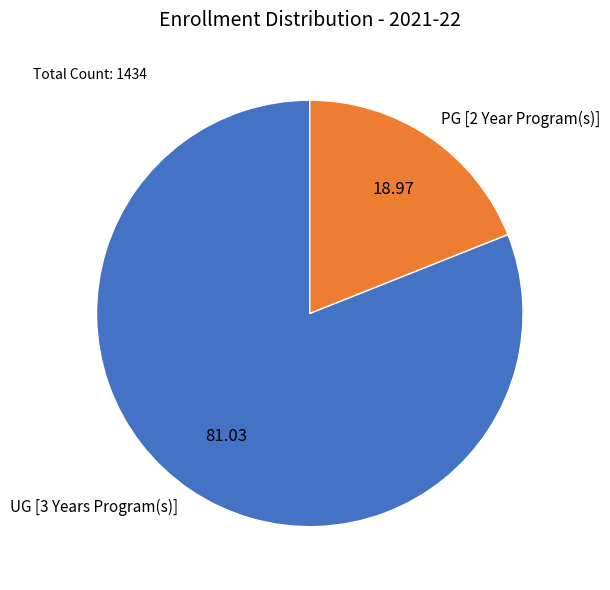

What is the ratio of the value at UG [3 Years Program(s)] to the value at PG [2 Year Program(s)]?

4.3